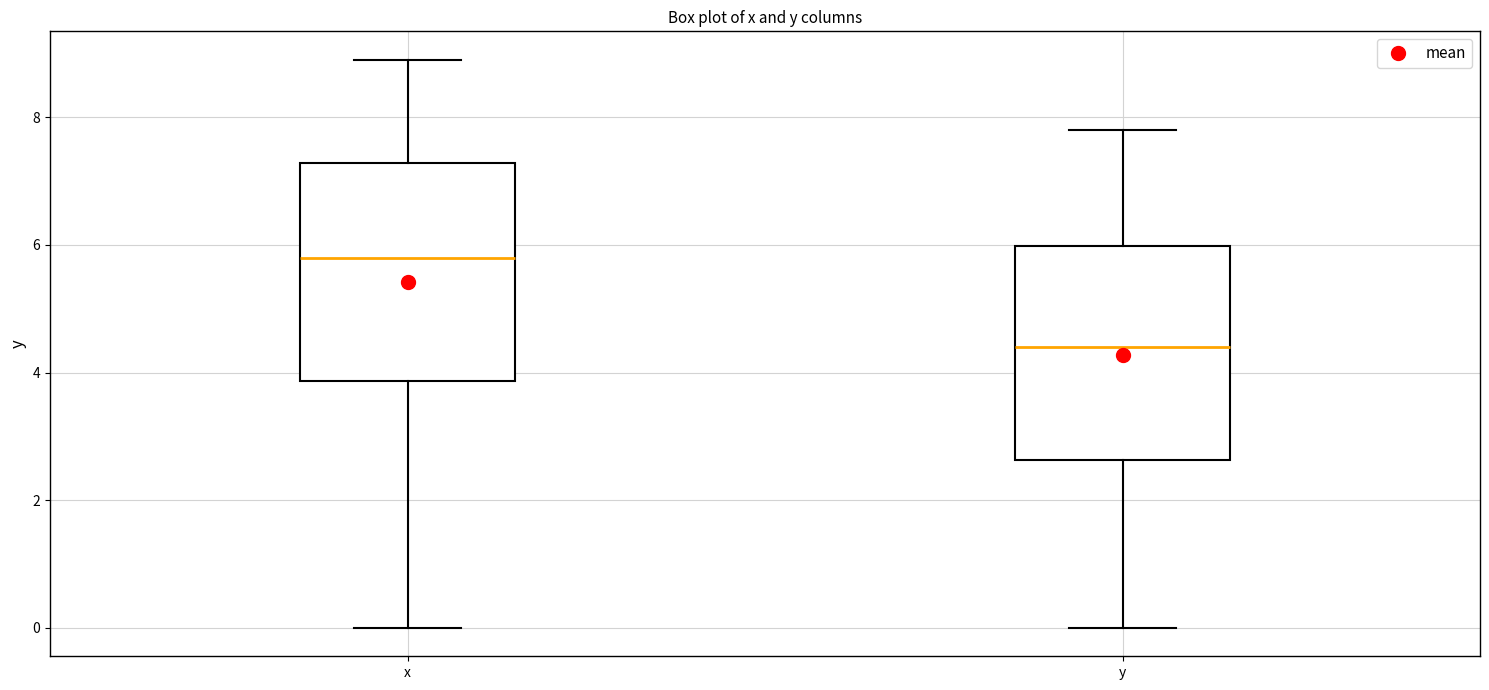

Reading left to right, read every box against the y-axis: the position of its median line, the range the box covers, and the ends of its whiskers. The values are not printed on the chart, so give them approximately, as read against the axis.

x: median 5.8, box 3.8 to 7.2, whiskers 0.0 to 9.0
y: median 4.4, box 2.6 to 6.0, whiskers 0.0 to 7.8